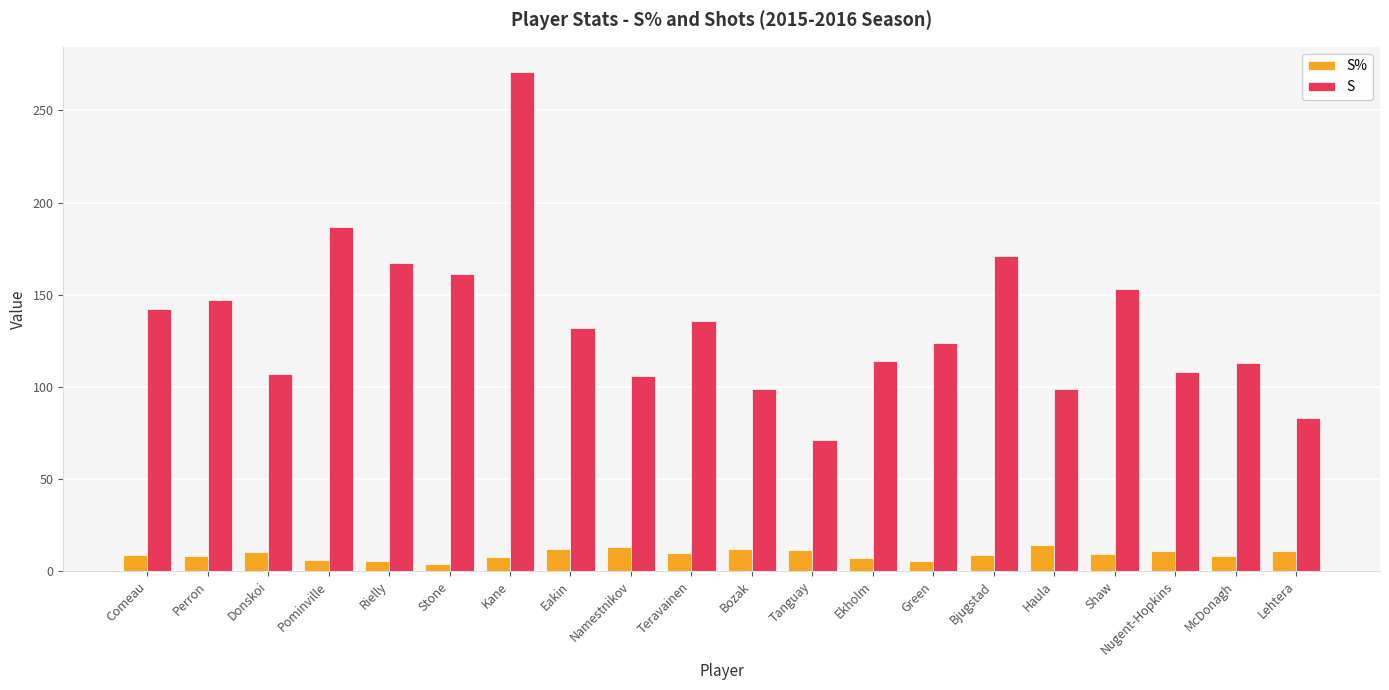

Is it true that S equals 171.0 at Bjugstad?

True